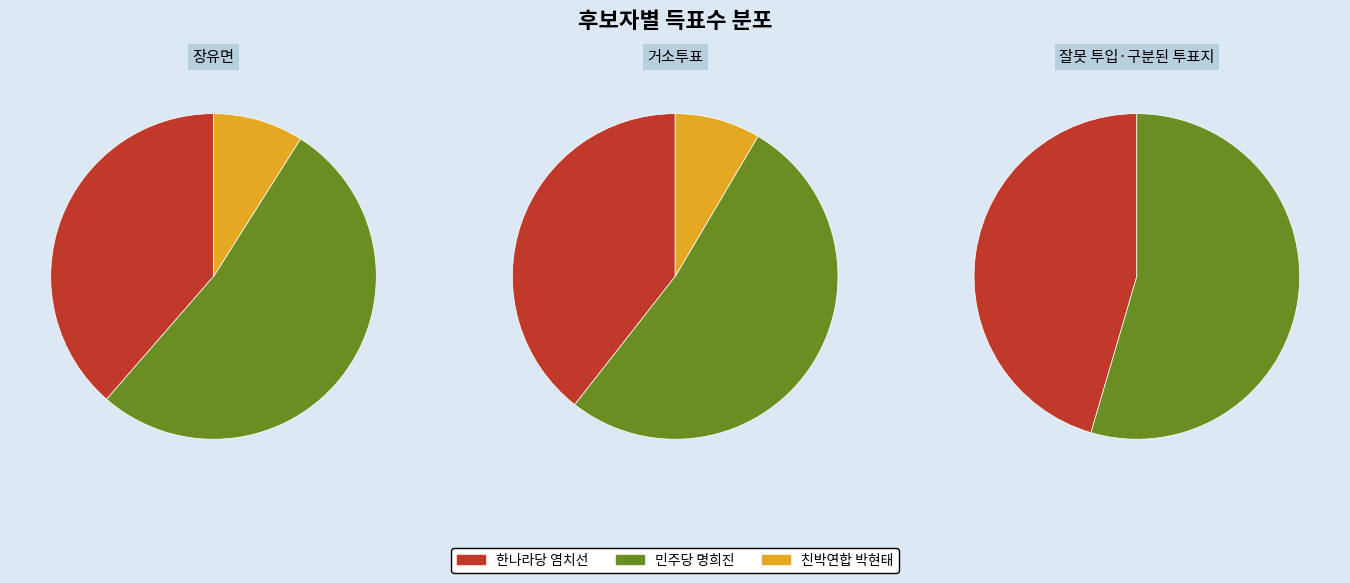

What is the spread (max minus min) of values at 거소투표?

272